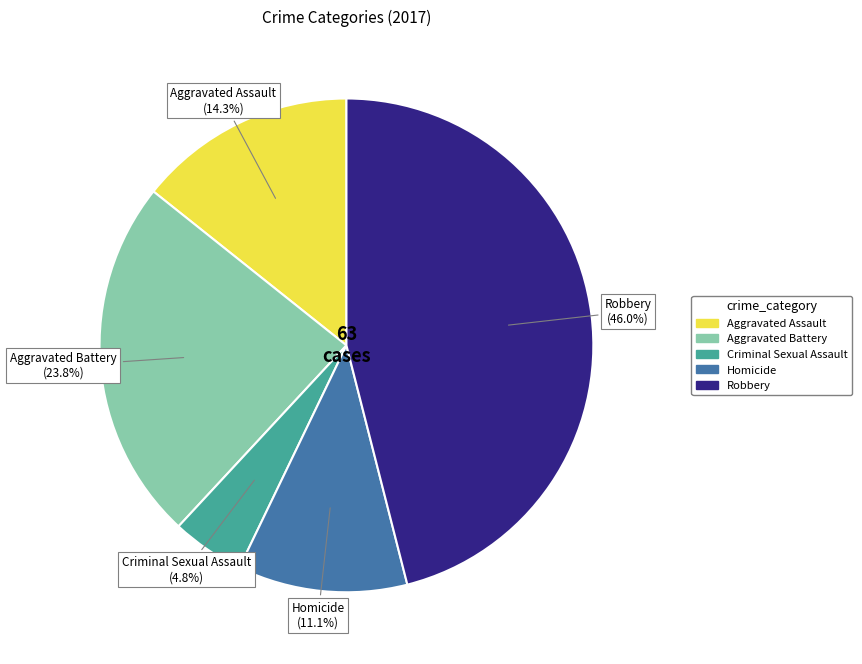

Which category has the biggest portion of the pie?

Robbery